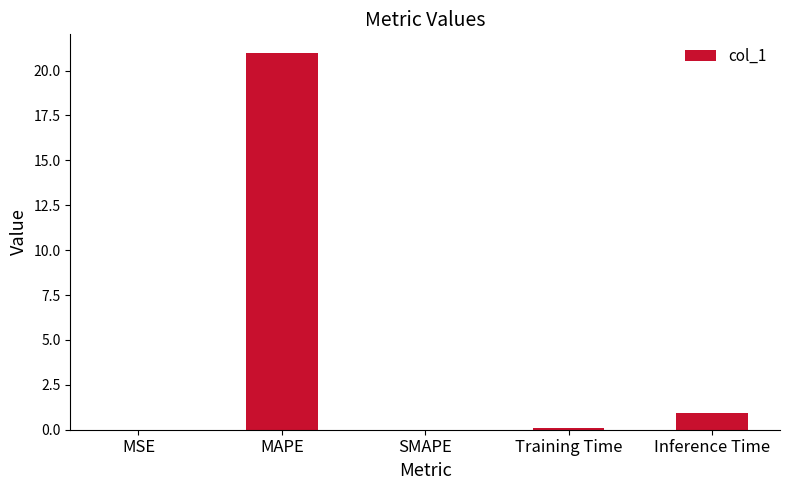

What is the average value?

4.4